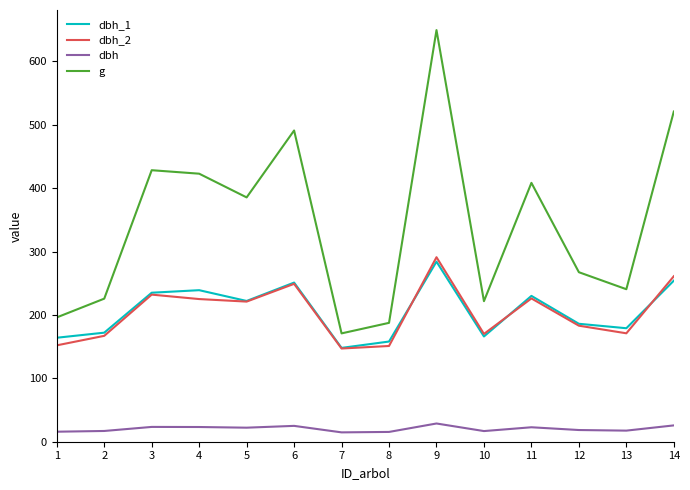

Which category has the lowest value in the g series?

7